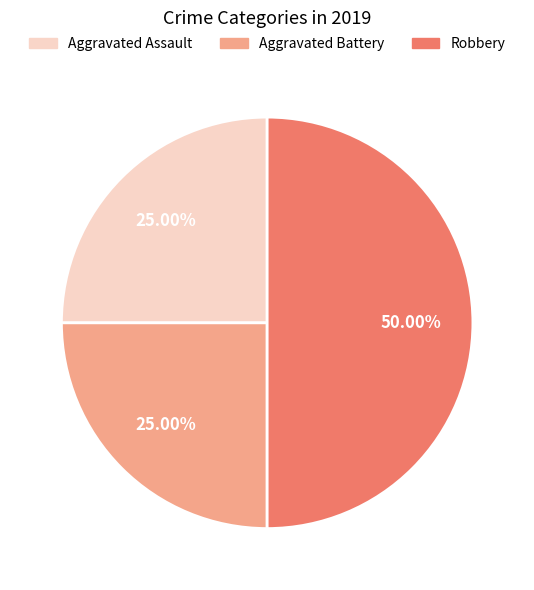

Approximately how many times larger is the value at Aggravated Battery compared to Robbery?

0.5